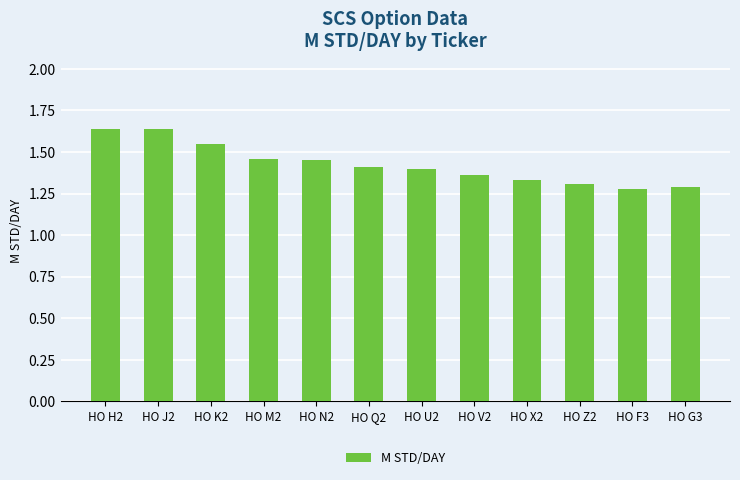

How many values are between 1 and 2?

12